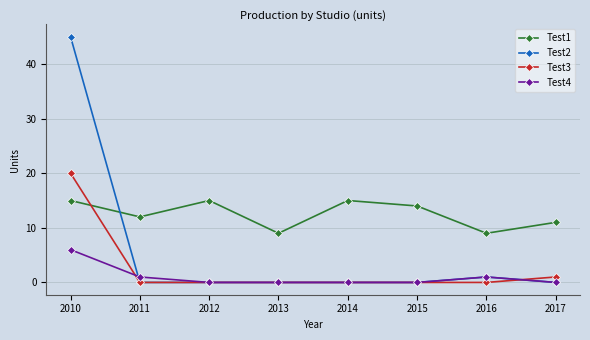

At which category does the chart reach its peak across all series?

2010